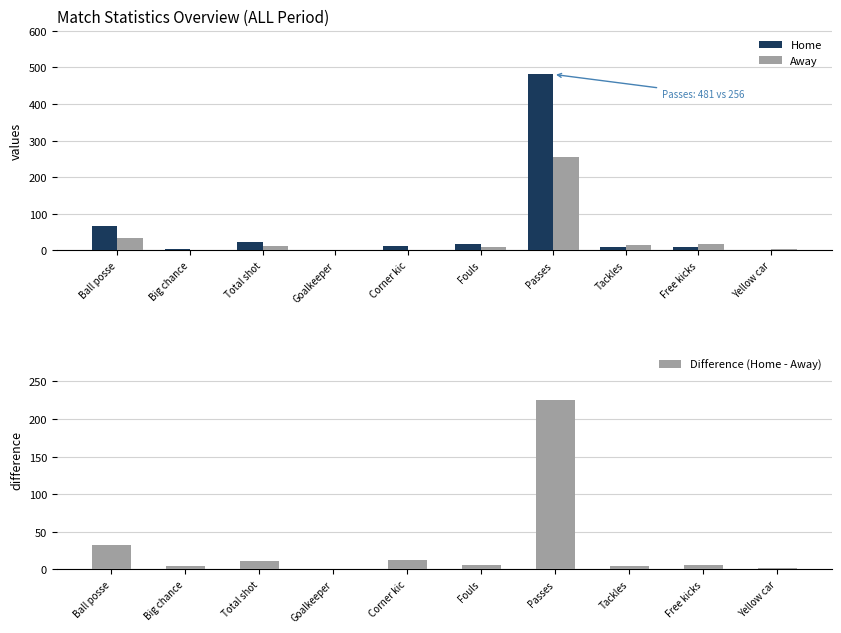

What is the label of the 7th bar from the left?

Passes